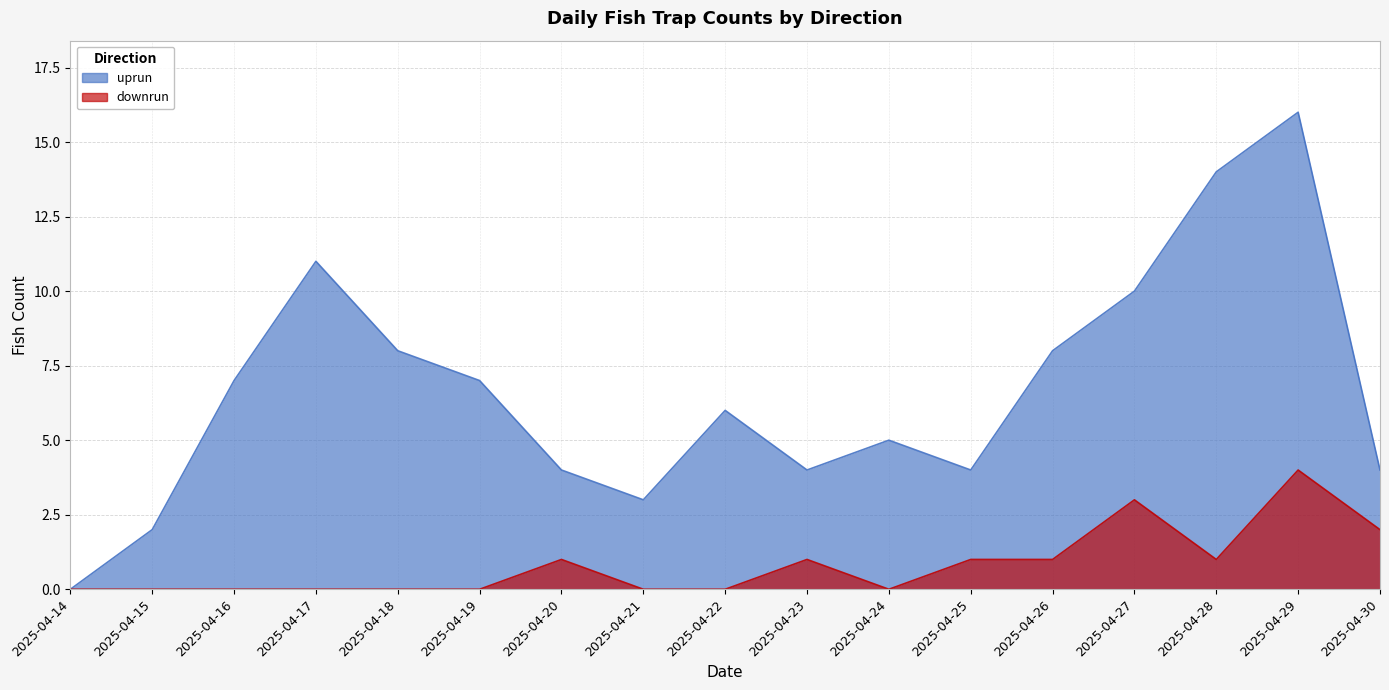

Count the number of categories in the chart.

17